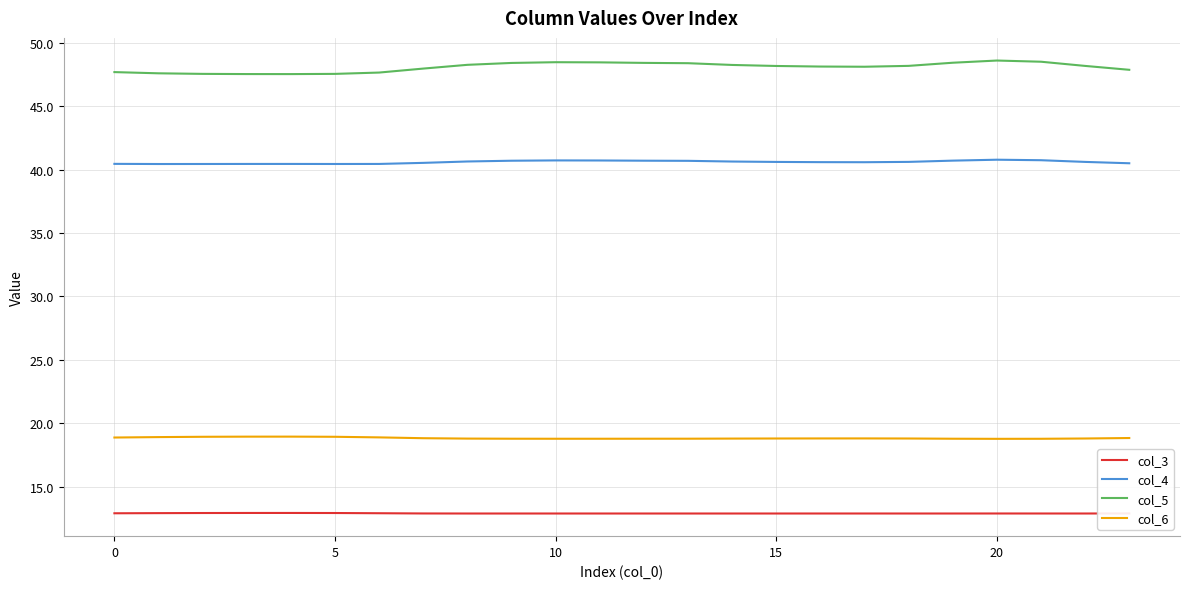

True or false: col_6 and col_4 intersect in this chart.

False